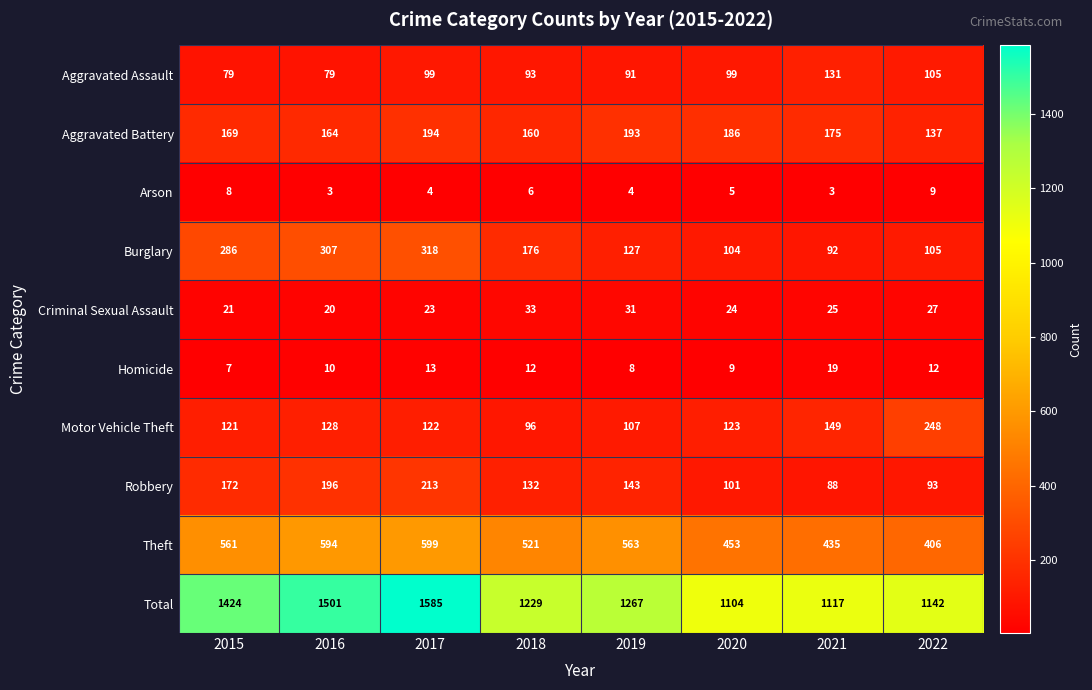

What is the difference between the maximum and minimum values in the Motor Vehicle Theft series?

152